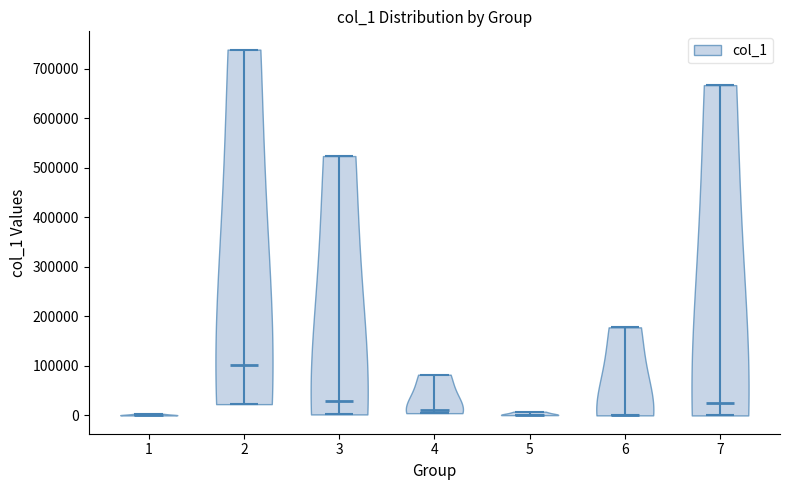

What is the highest point the violin at x = 4 reaches on the y-axis? The values are not printed on the chart, so give them approximately, as read against the axis.

80000